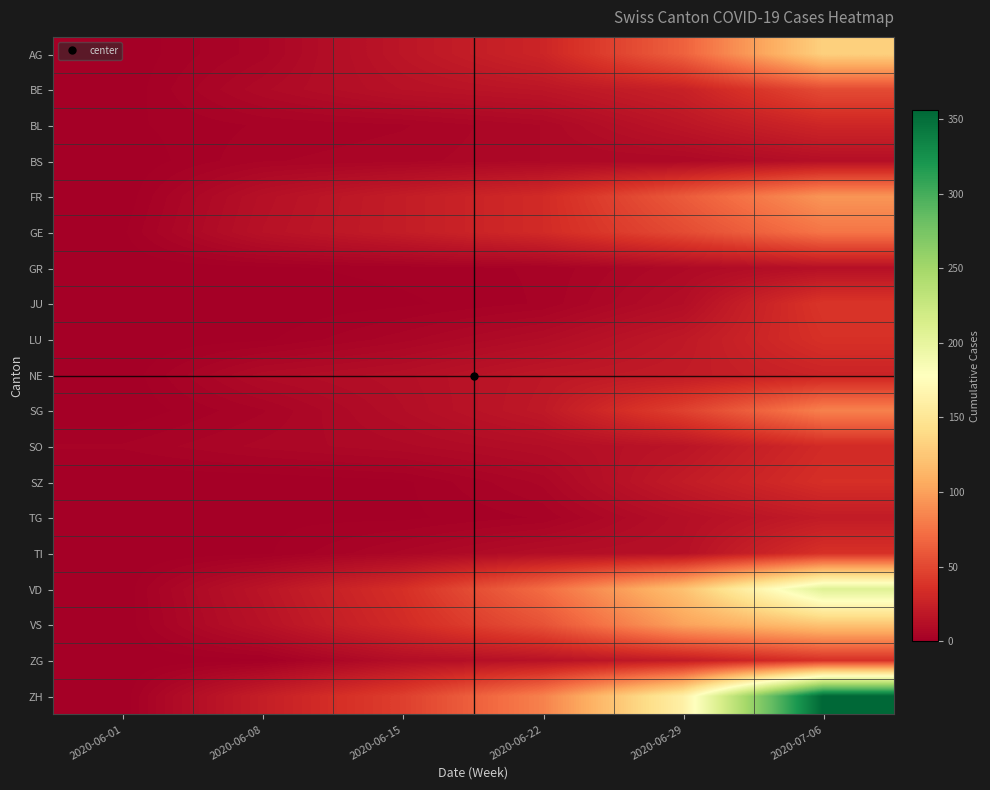

Which series has the largest total across all categories?

ZH